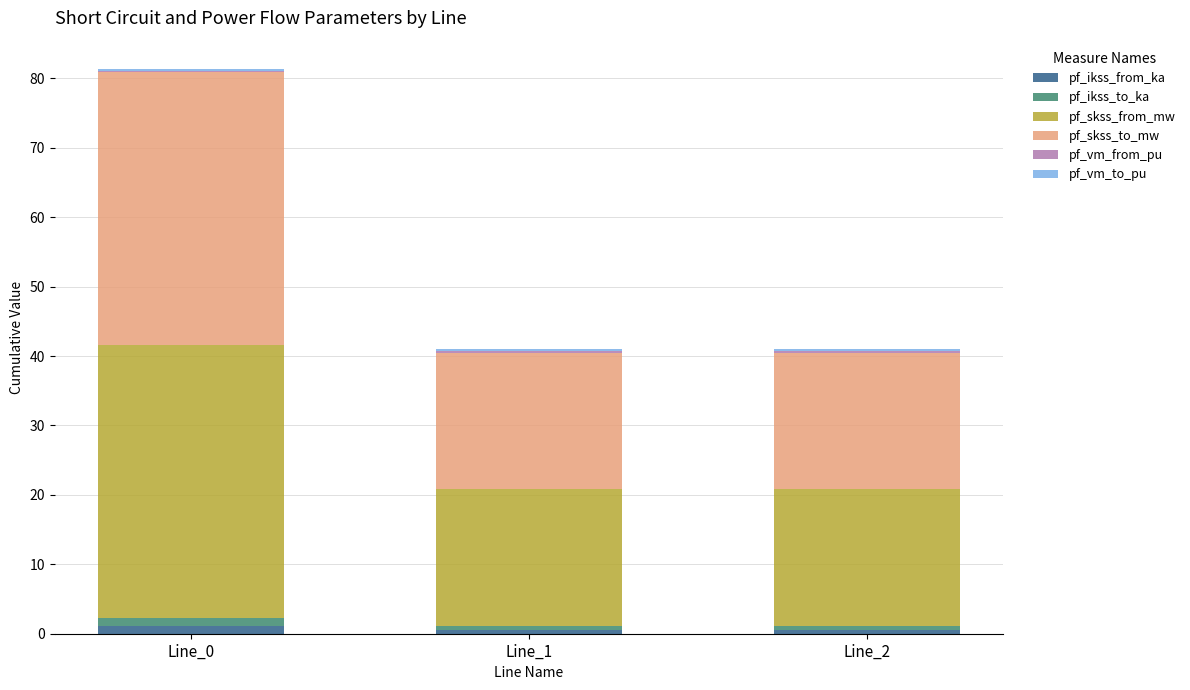

At which category is the sum across all series the highest?

Line_0